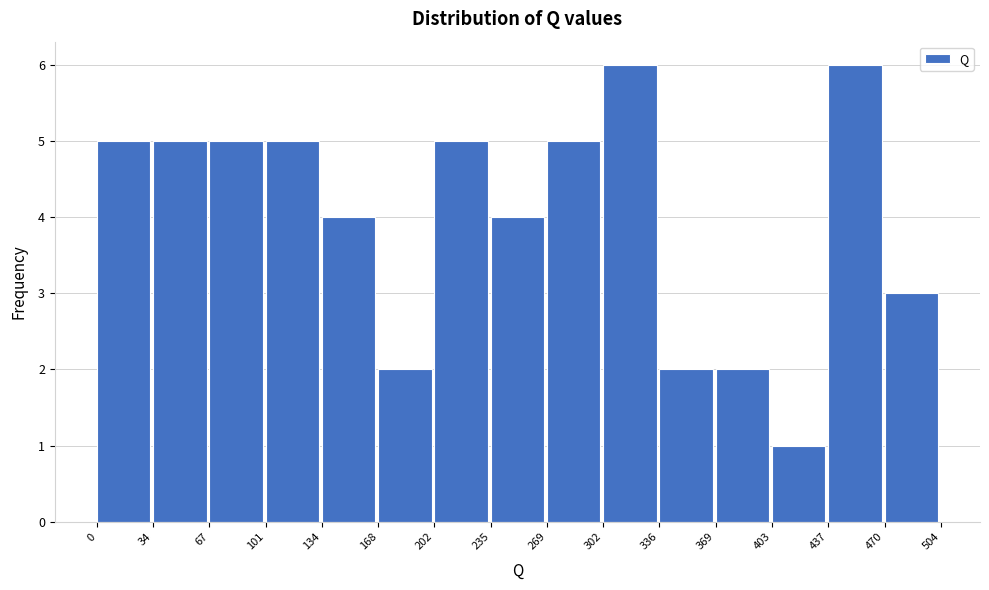

Reading left to right, list every bar in this chart as the range it spans on the x-axis followed by its height. The values are not printed on the chart, so give them approximately, as read against the axis.

0 to 34: 5
34 to 67: 5
67 to 101: 5
101 to 134: 5
134 to 168: 4
168 to 202: 2
202 to 235: 5
235 to 269: 4
269 to 302: 5
302 to 336: 6
336 to 369: 2
369 to 403: 2
403 to 437: 1
437 to 470: 6
470 to 504: 3